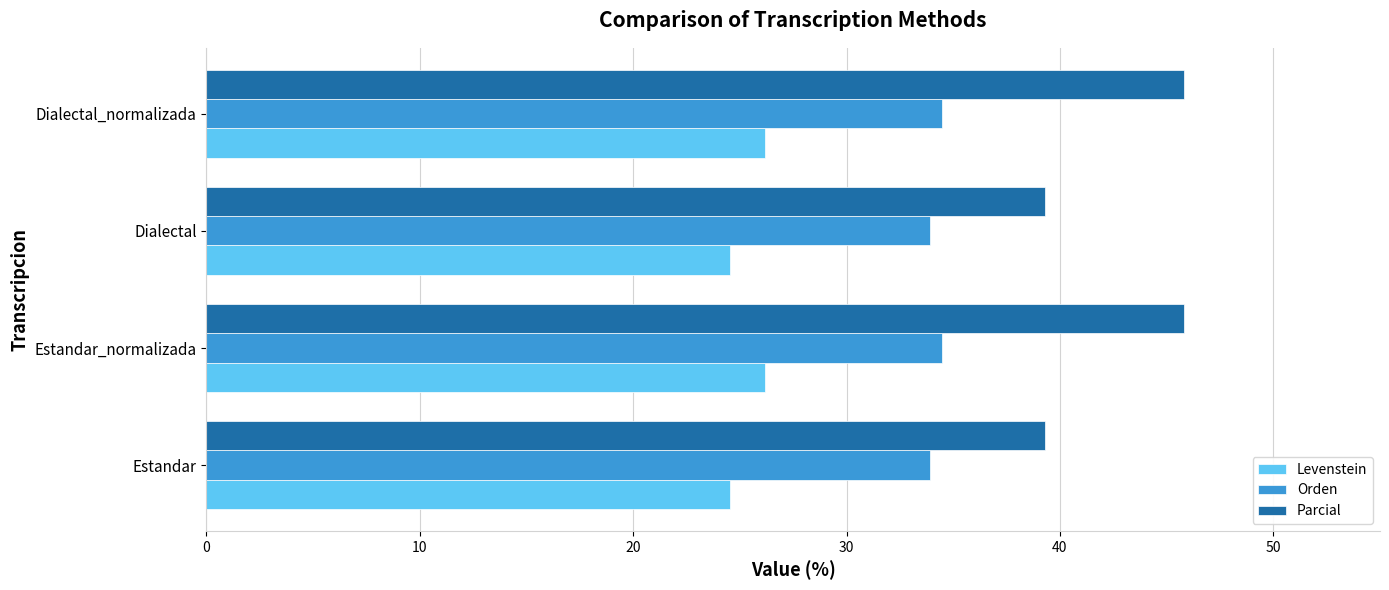

What is the maximum value shown in the chart?

45.8